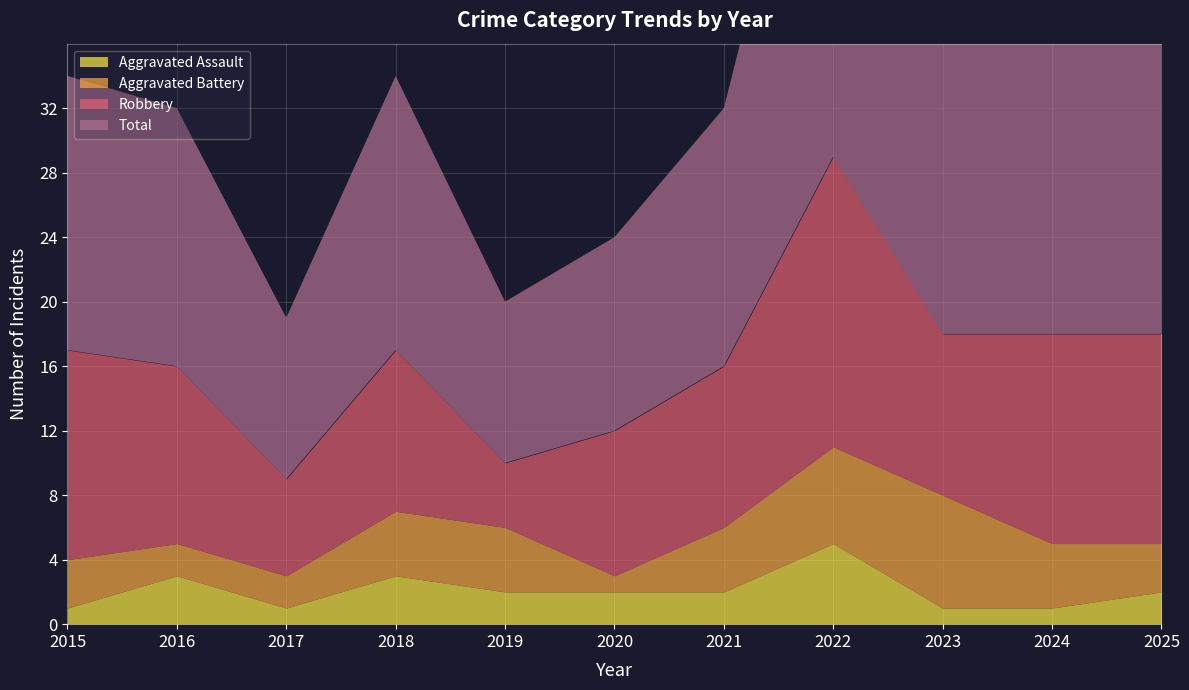

Which category has the highest value in the Aggravated Assault series?

2022